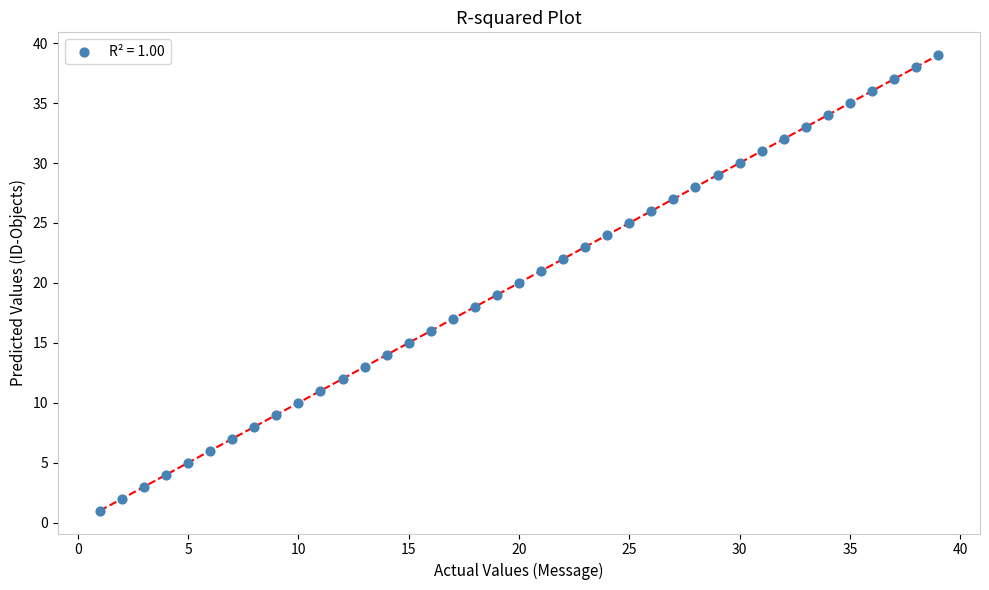

What is the range of Y values (max minus min)?

38